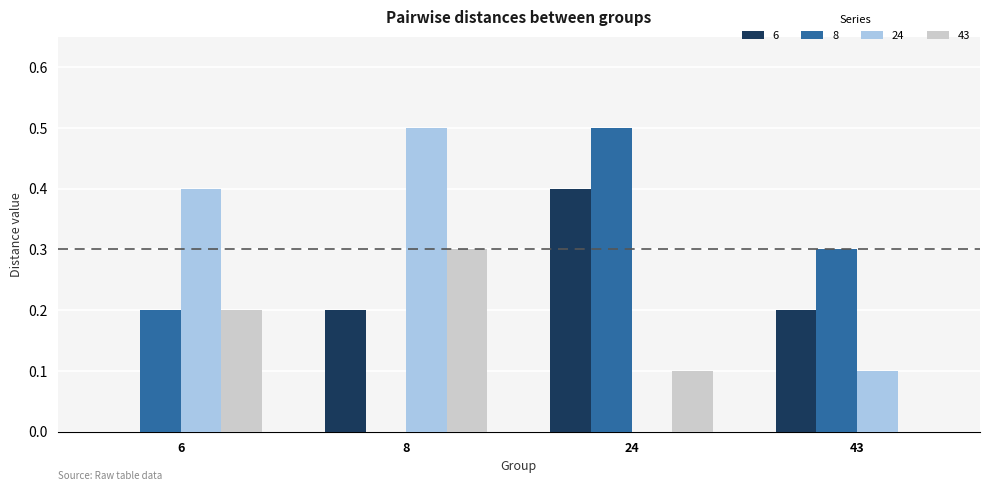

Is the value of 24 at 24 greater than the value of 8 at 6?

No